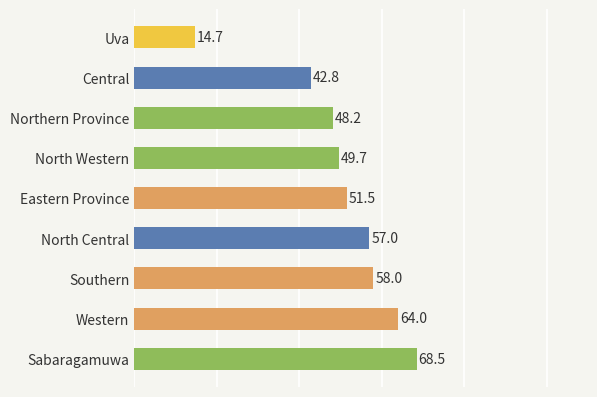

Rank the categories by value from highest to lowest.

Sabaragamuwa, Western, Southern, North Central, Eastern Province, North Western, Northern Province, Central, Uva